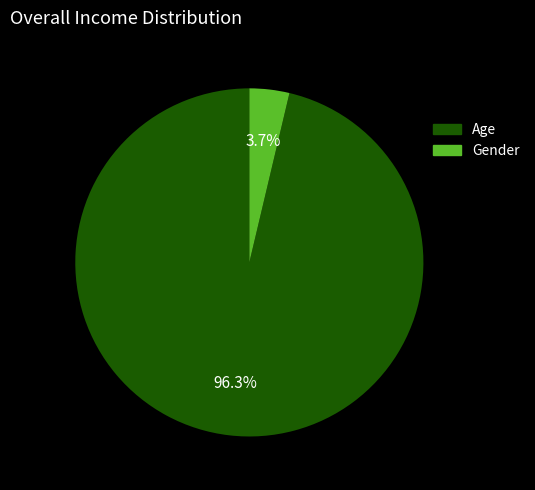

Which slice represents more than half of the pie?

Age